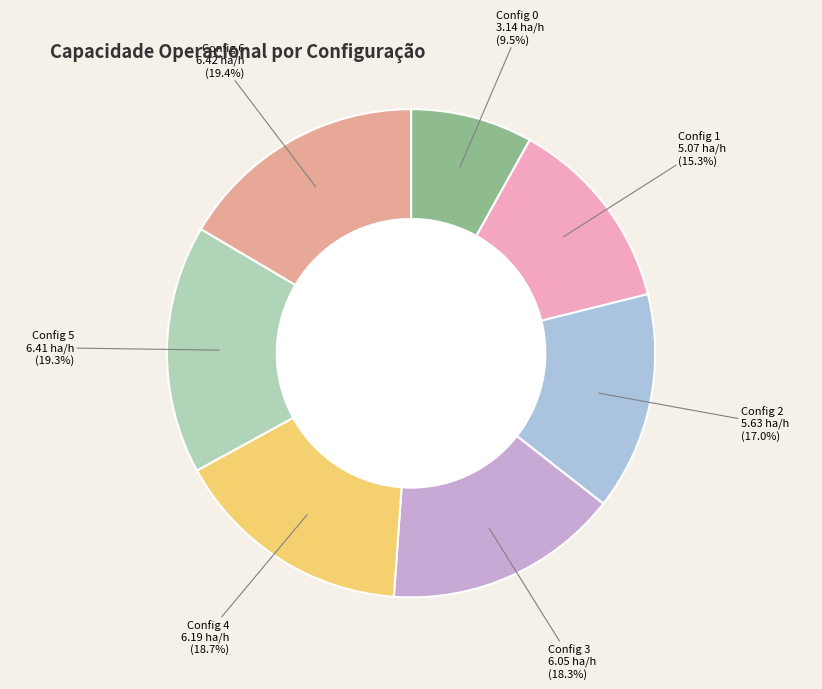

To the nearest percent, what is the difference between the 4 and 6 slice percentages?

1%